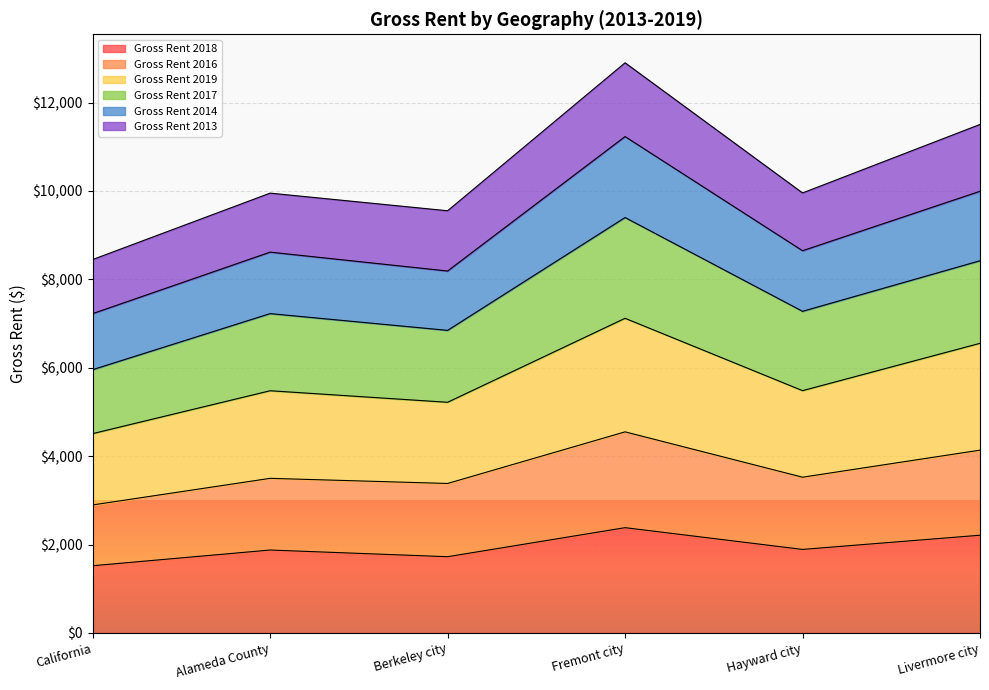

The Gross Rent 2018 series shows 1520 at California. True or false?

True